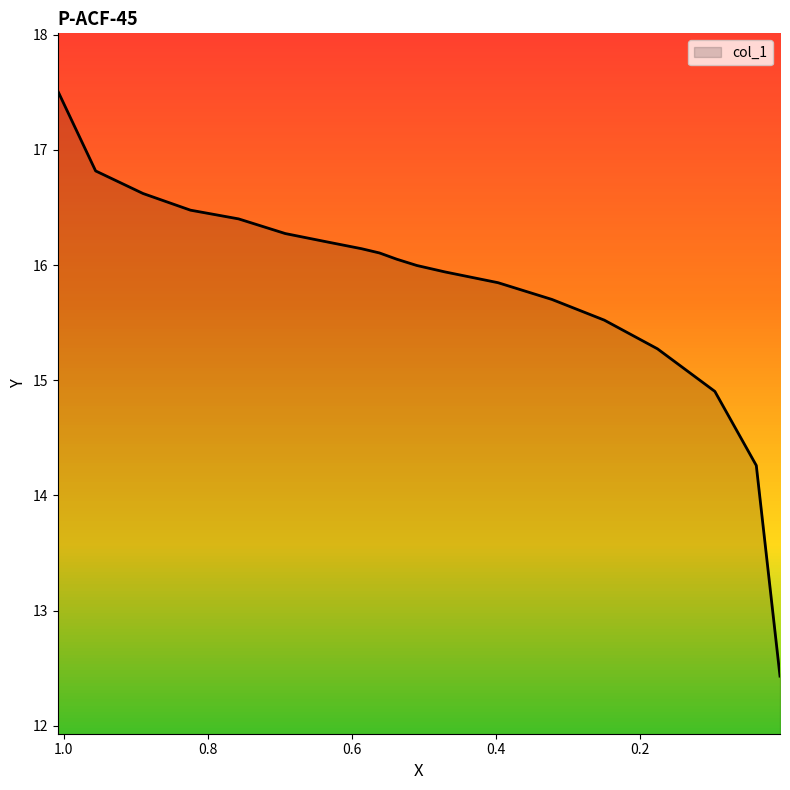

What value does the data have at 0.9557?

16.8